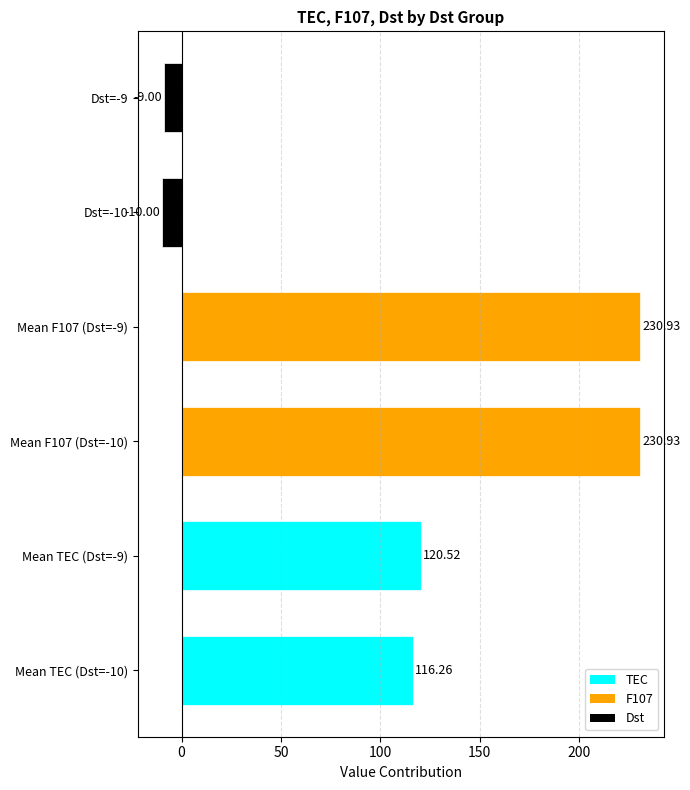

Approximately how many times larger is the value at Mean TEC (Dst=-10) compared to Mean F107 (Dst=-9)?

0.5